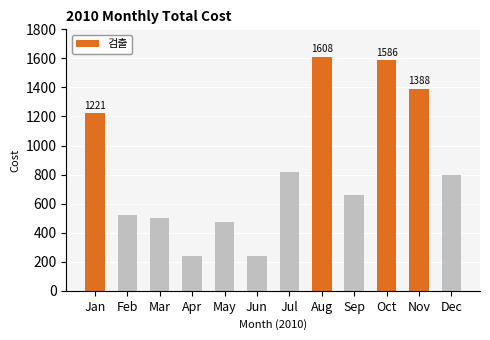

Reading left to right, transcribe all the data shown in this chart.

1221	521	499	243	474	243	816	1608	660	1586	1388	800